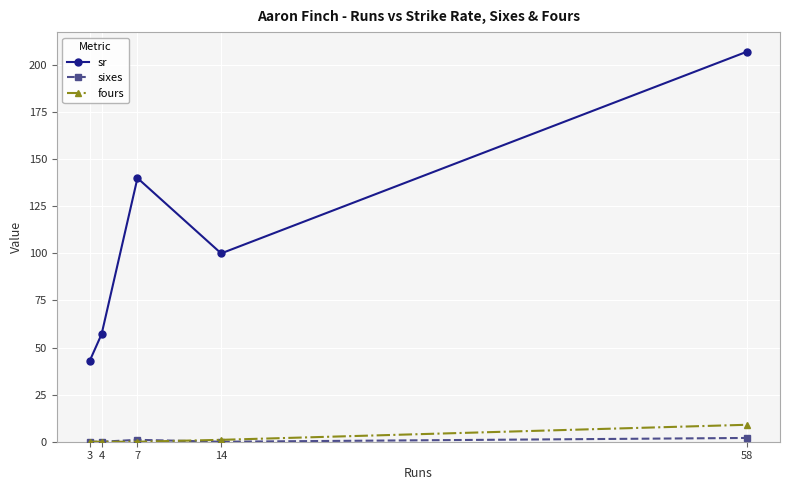

The value of fours at 4 is 0.0. True or false?

True